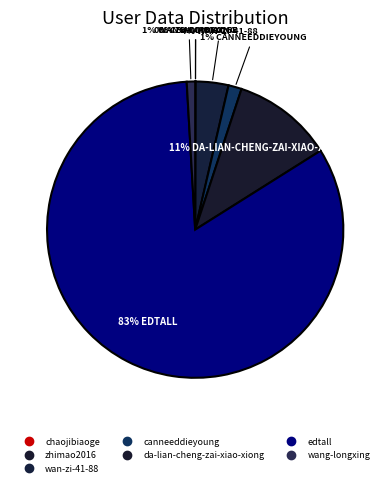

Is it true that wang-longxing is 1% of the pie?

True